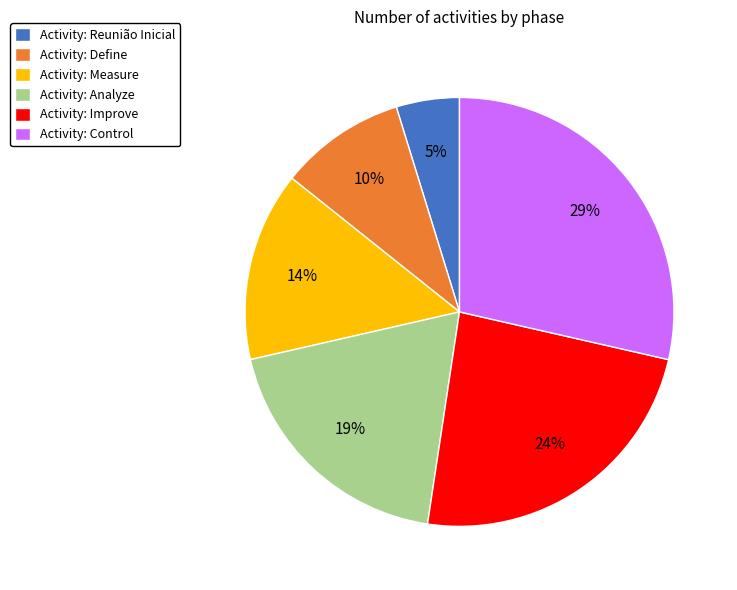

Is it true that Activity: Define is 4% of the pie?

False